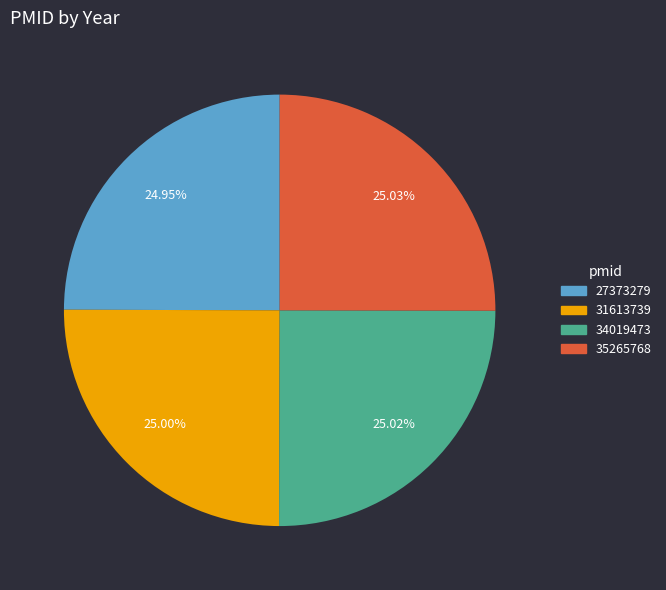

Do 34019473 and 31613739 together represent more than half of the pie?

Yes